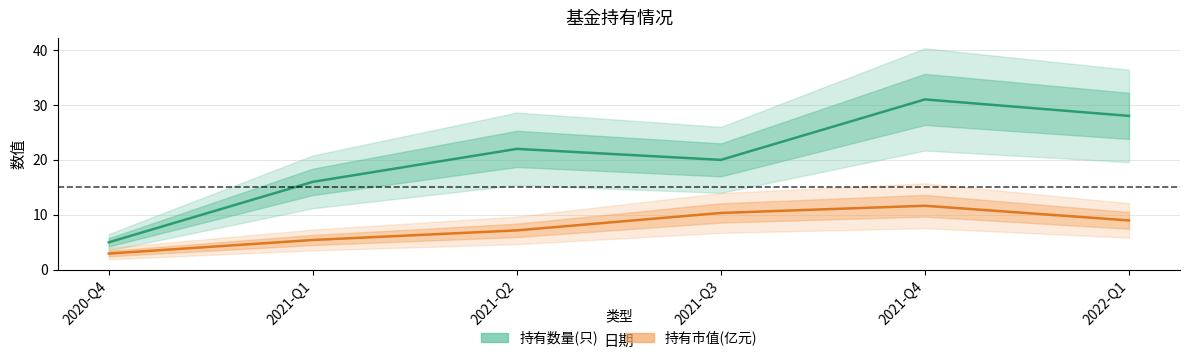

At which category does 持有数量(只) reach its first local valley?

2021-Q3